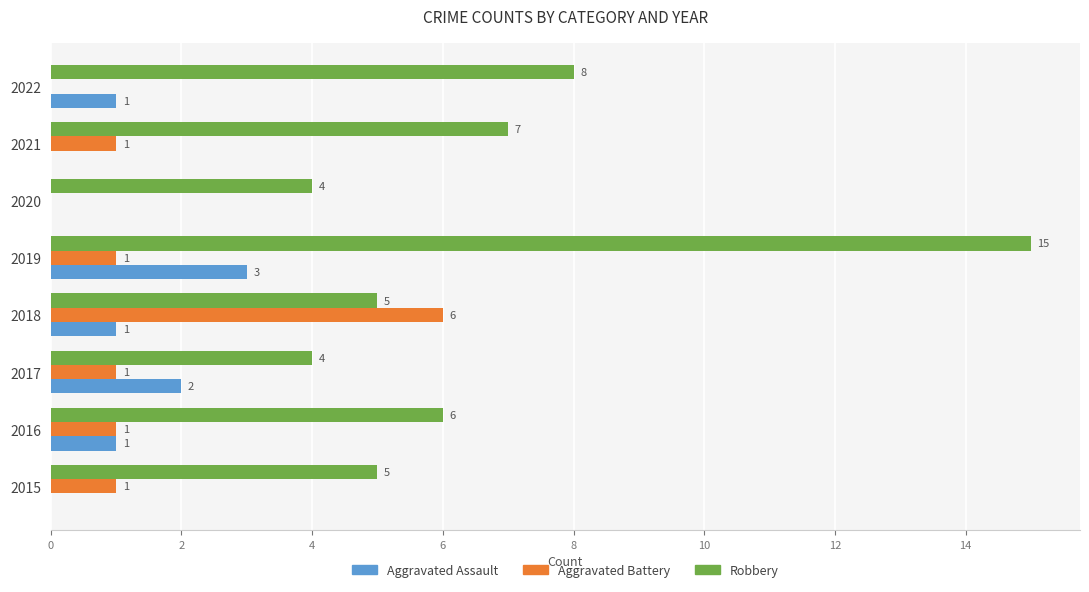

At which category is the sum across all series the highest?

2019